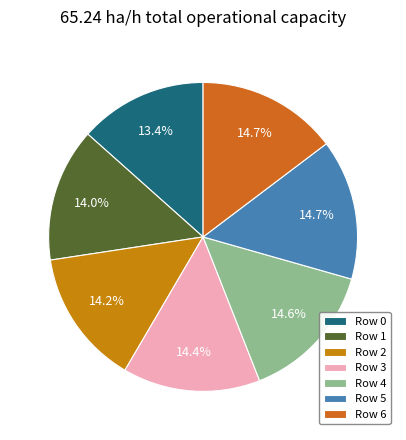

What is the total percentage of Row 6 and Row 5?

29.4%